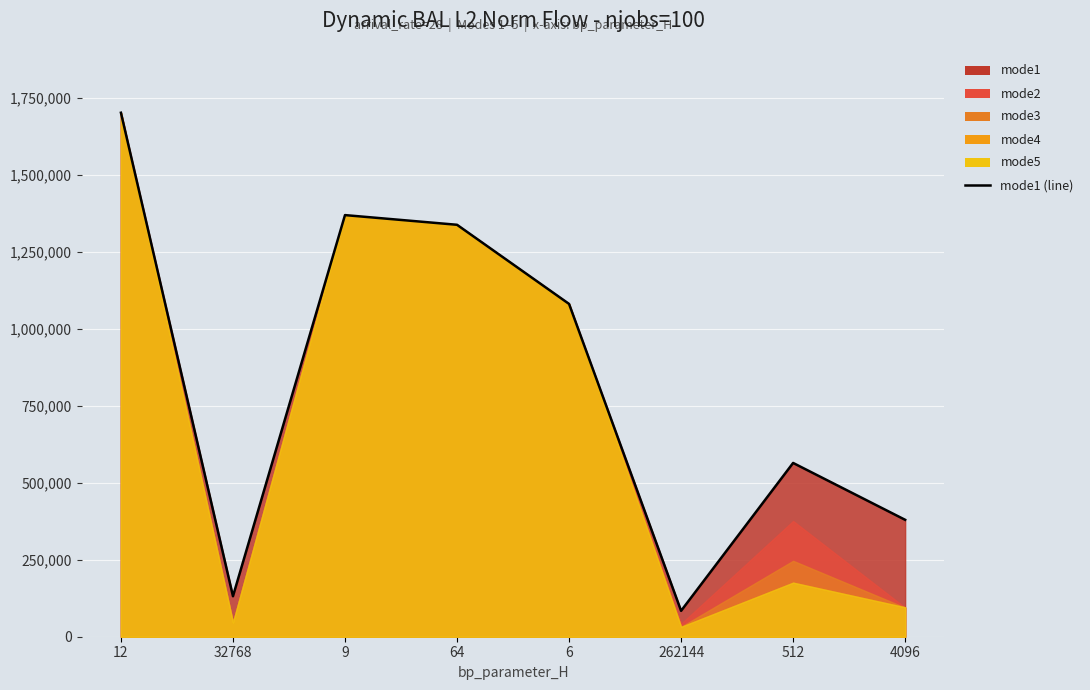

How many interior local peaks (higher than both neighbors) does the data have?

2